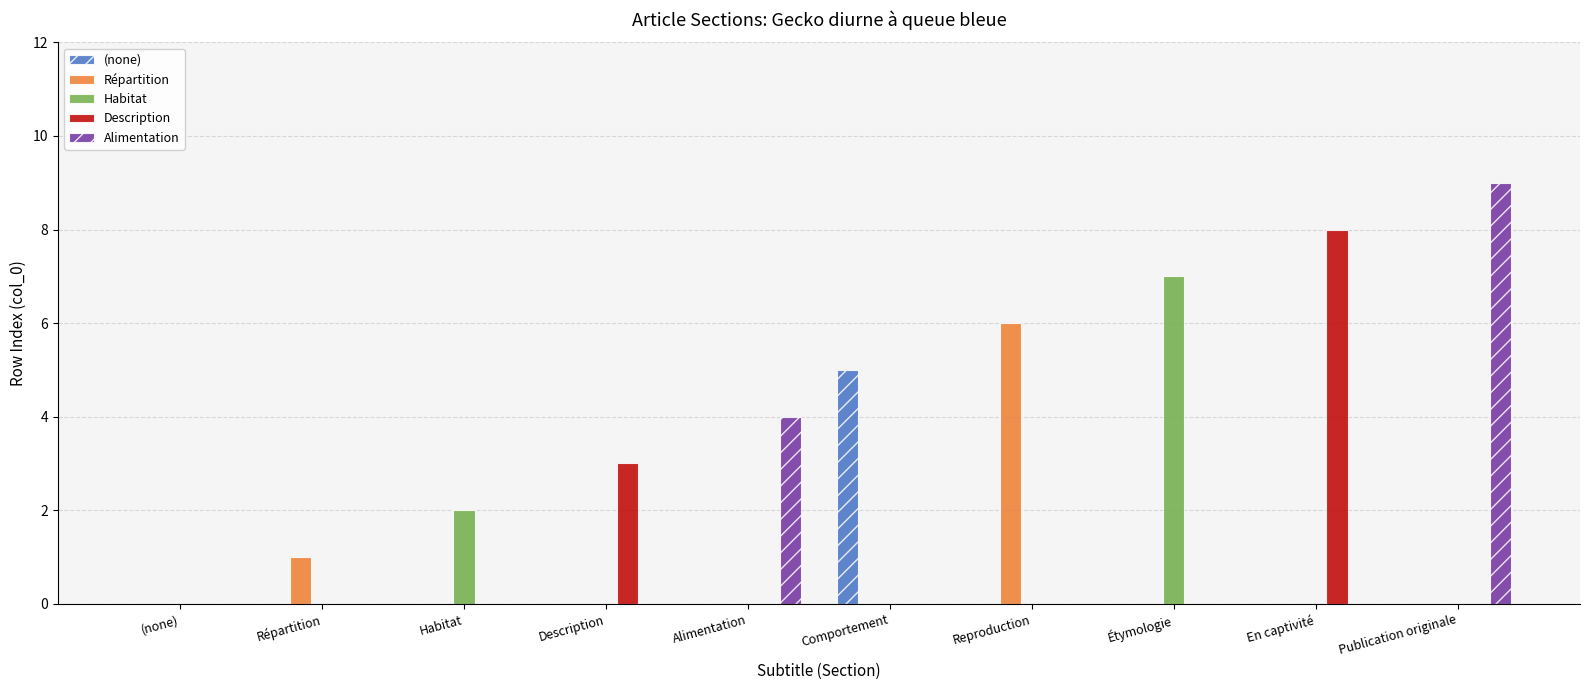

Reading right to left, transcribe all the data shown in this chart.

(none): Publication originale=0	En captivité=0	Étymologie=0	Reproduction=0	Comportement=5	Alimentation=0	Description=0	Habitat=0	Répartition=0	(none)=0
Répartition: Publication originale=0	En captivité=0	Étymologie=0	Reproduction=6	Comportement=0	Alimentation=0	Description=0	Habitat=0	Répartition=1	(none)=0
Habitat: Publication originale=0	En captivité=0	Étymologie=7	Reproduction=0	Comportement=0	Alimentation=0	Description=0	Habitat=2	Répartition=0	(none)=0
Description: Publication originale=0	En captivité=8	Étymologie=0	Reproduction=0	Comportement=0	Alimentation=0	Description=3	Habitat=0	Répartition=0	(none)=0
Alimentation: Publication originale=9	En captivité=0	Étymologie=0	Reproduction=0	Comportement=0	Alimentation=4	Description=0	Habitat=0	Répartition=0	(none)=0